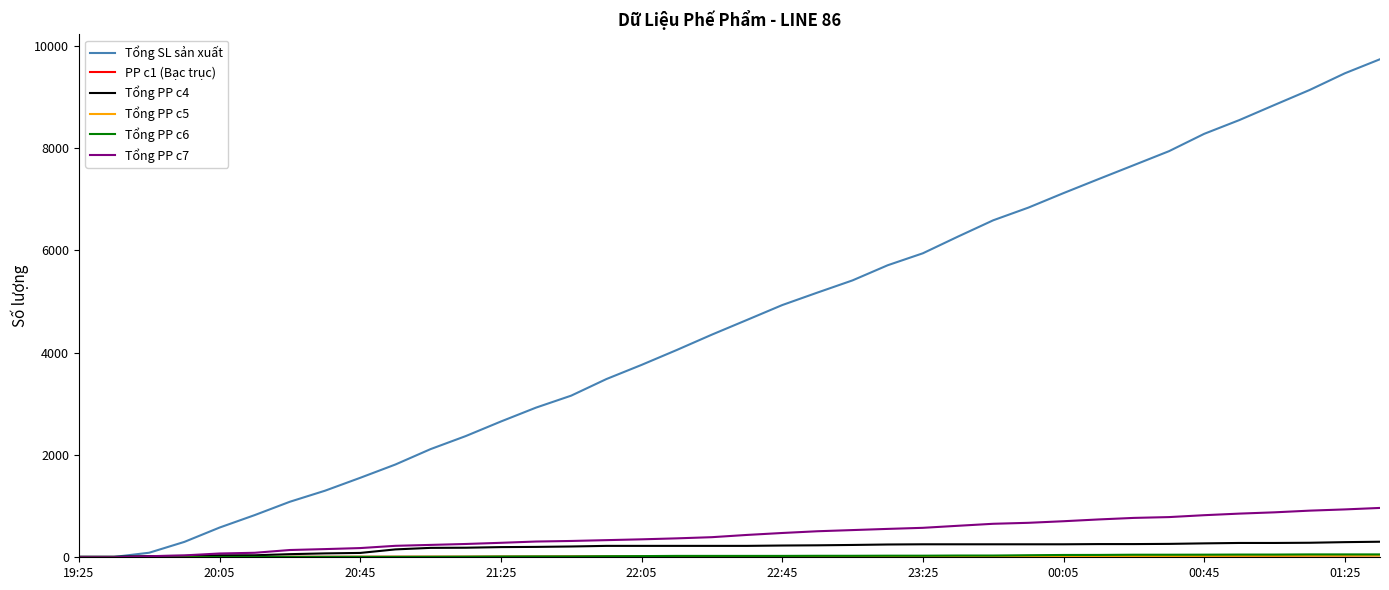

Which series has the largest range (max minus min)?

Tổng SL sản xuất